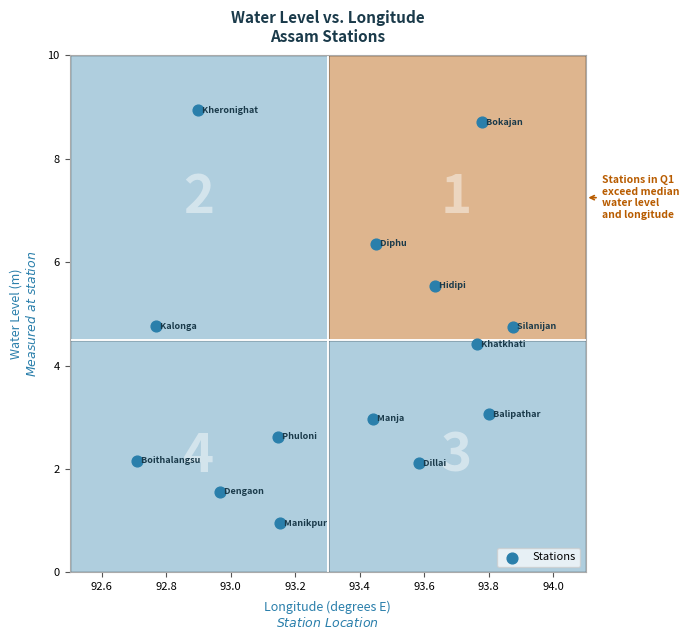

What Y value in the scatter plot is closest to 4?

4.4